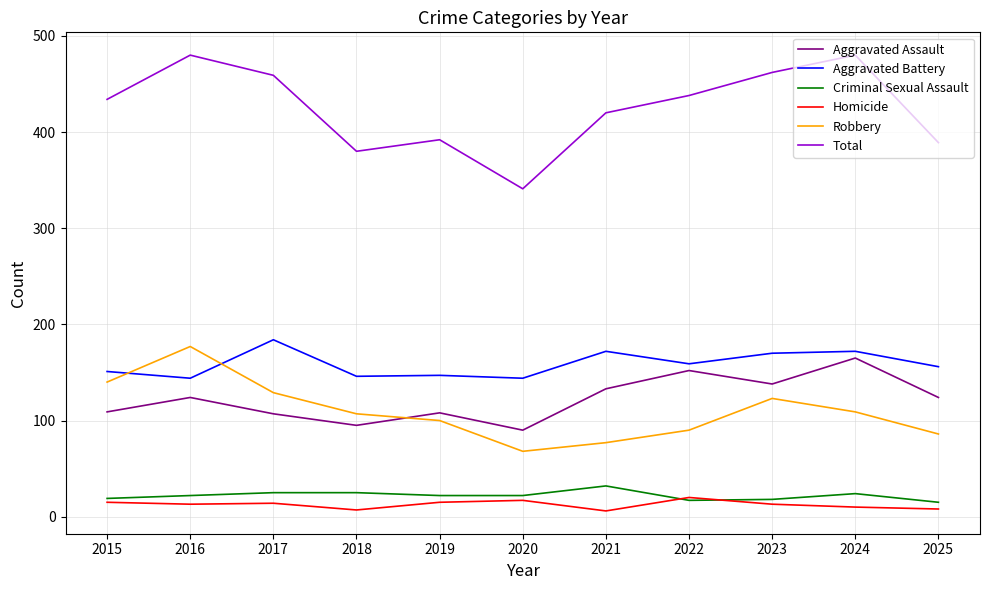

Does the chart display data point markers on the line(s)?

No